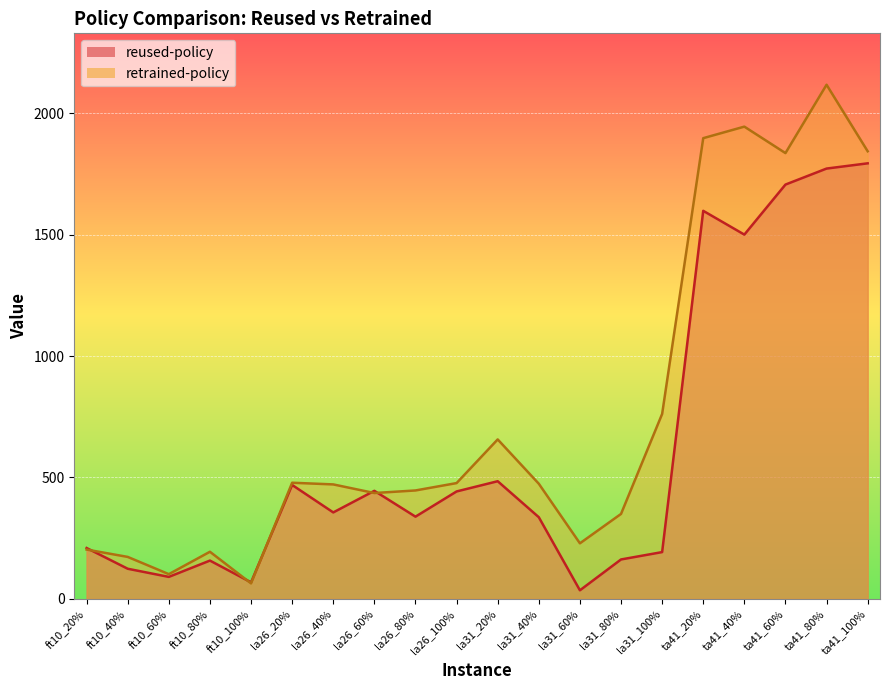

Between which two adjacent categories do reused-policy and retrained-policy first intersect?

ft10_20% and ft10_40%